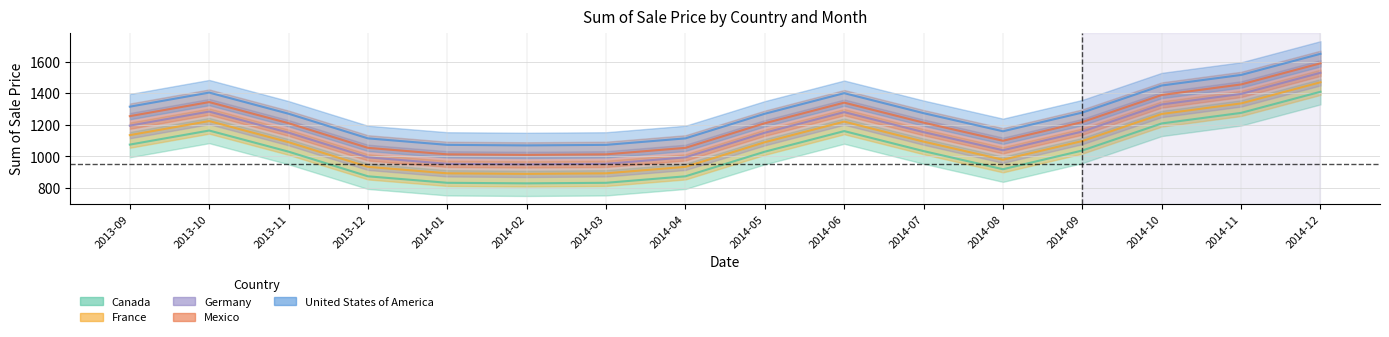

What are all the series names shown in the legend?

Canada, France, Germany, Mexico, United States of America